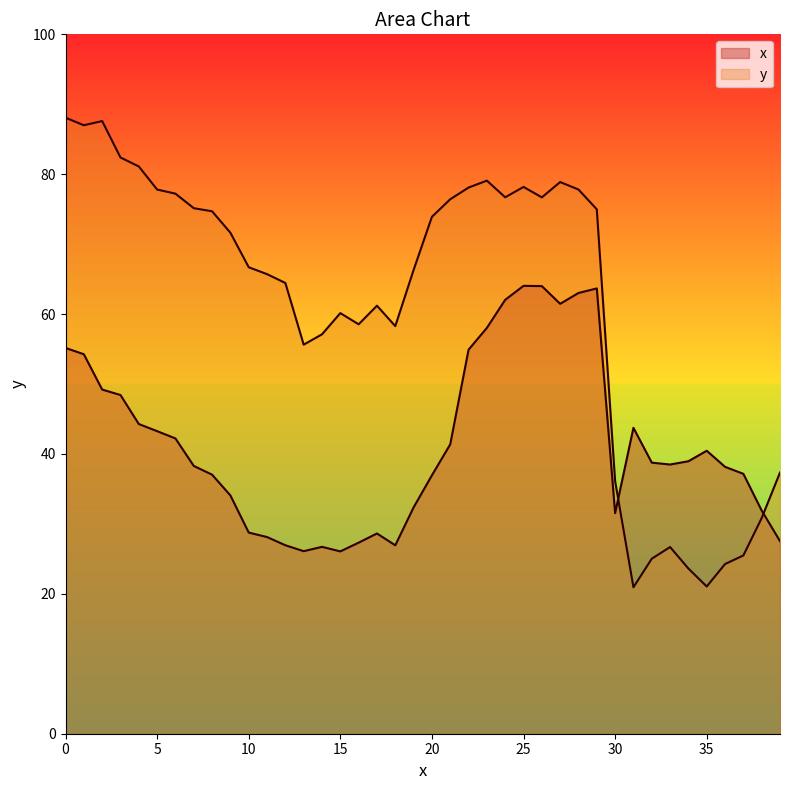

Rank the series at 32 from lowest to highest value.

y, x